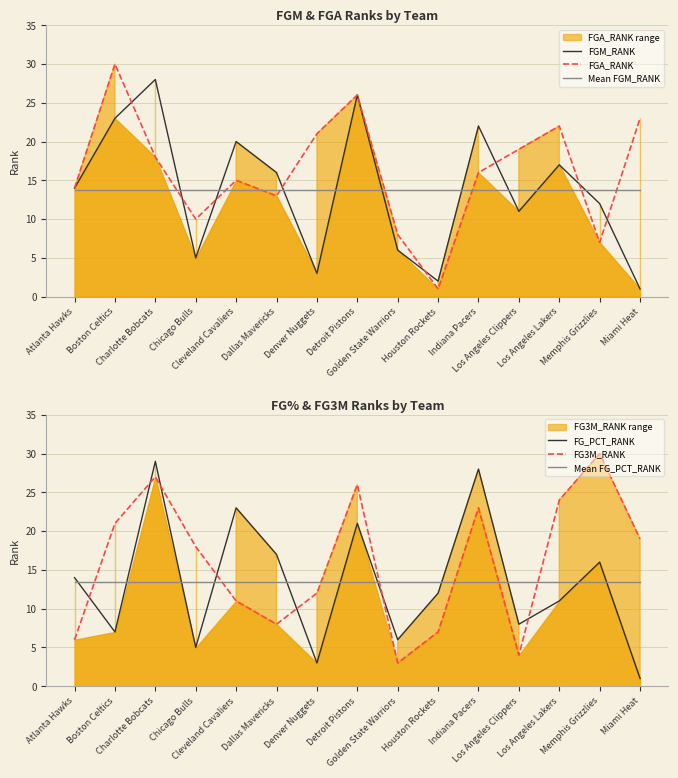

What is the spread (max minus min) of values at Los Angeles Clippers?

15.0